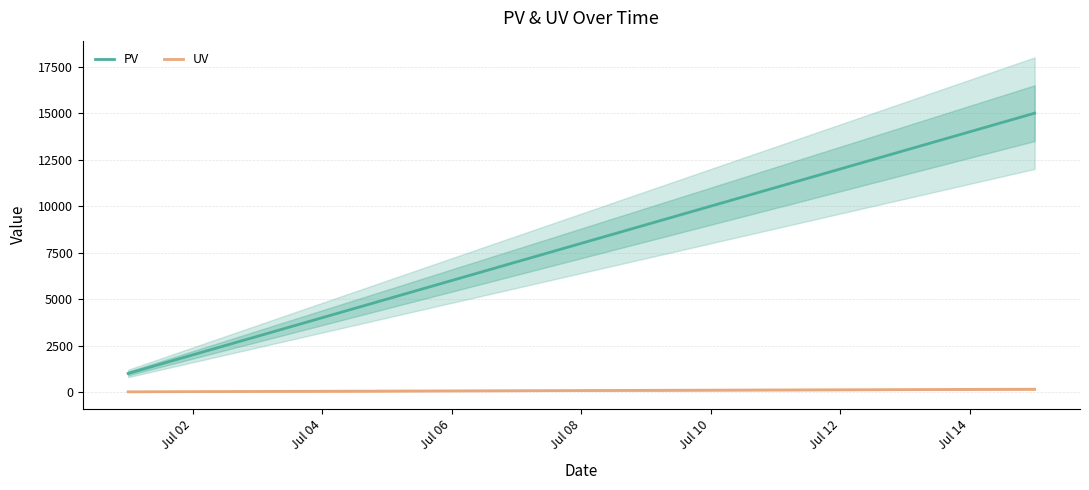

The UV series shows 100 at Jul 10. True or false?

True